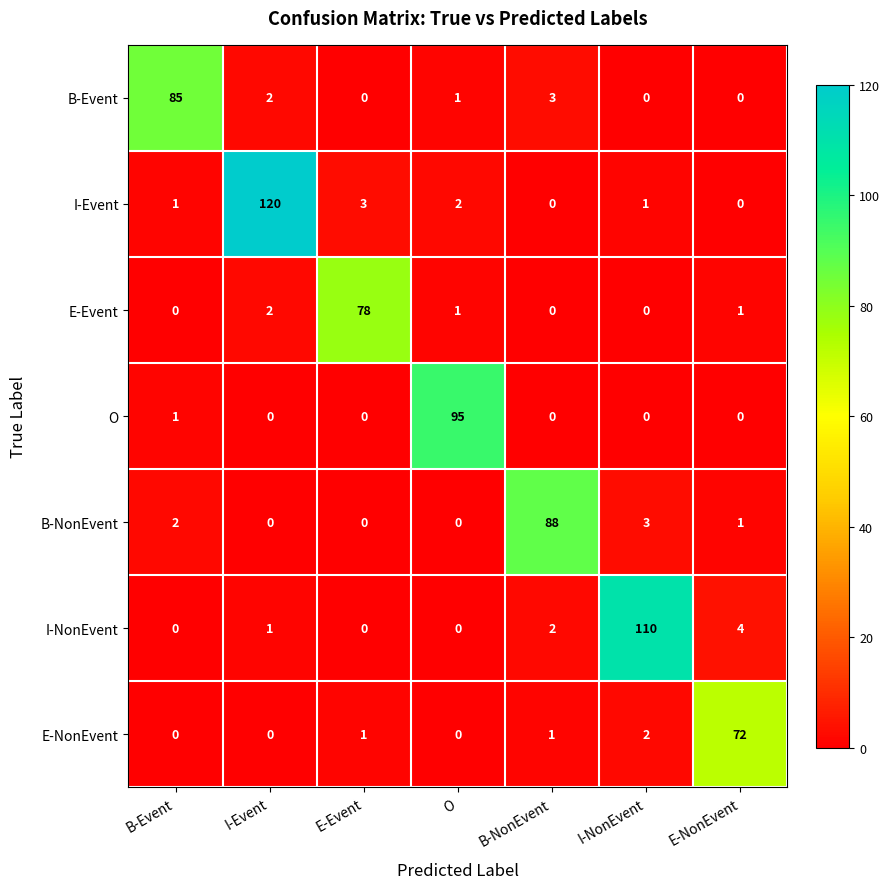

Between E-Event and E-NonEvent, which series saw the biggest shift?

E-Event